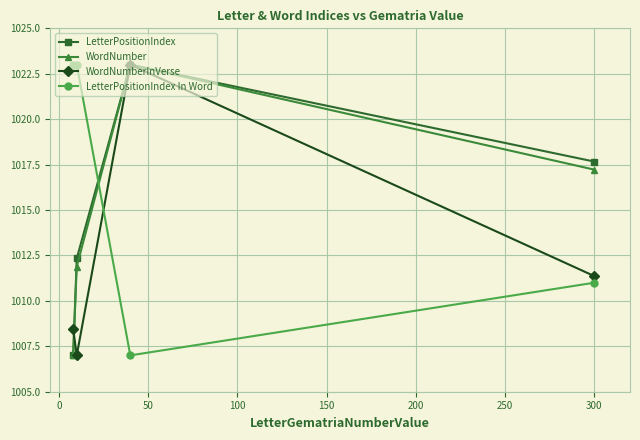

How many data points in WordNumberInVerse are less than 1011?

2